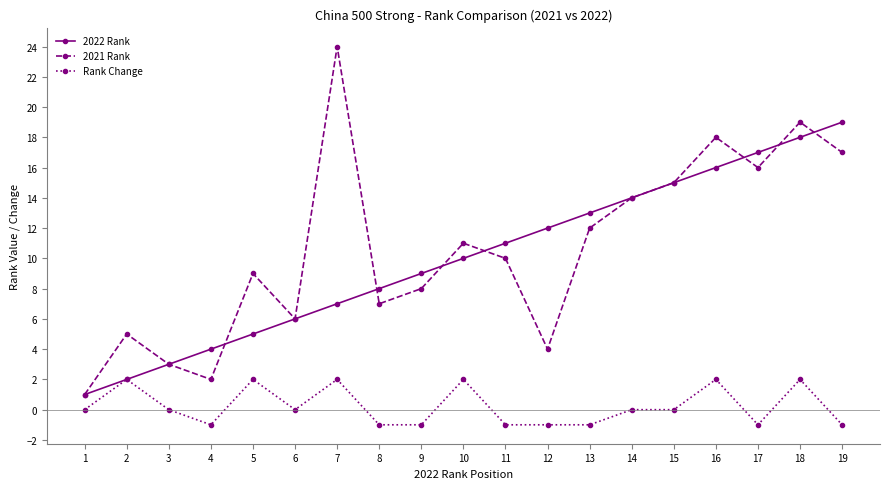

Which label corresponds to the largest value in the chart?

7